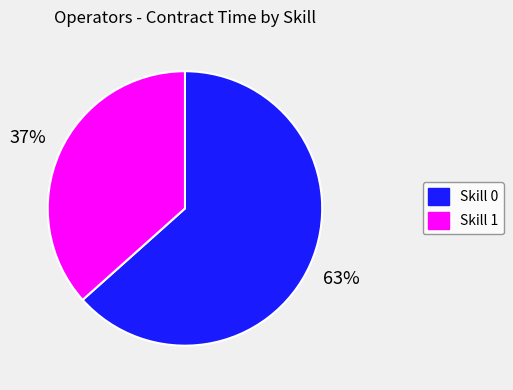

What is the majority slice?

Skill 0